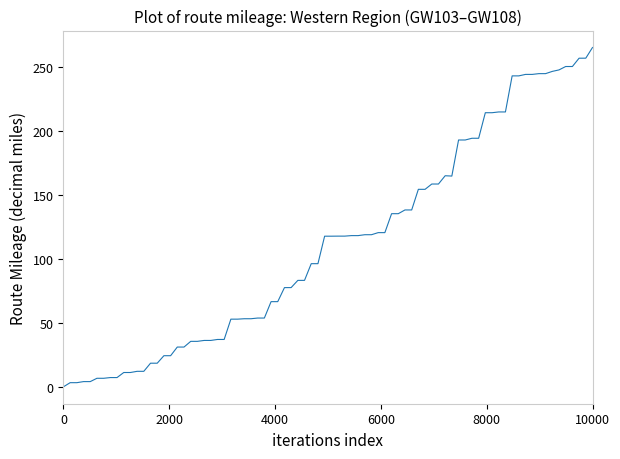

What is the maximum value shown in the chart?

264.8